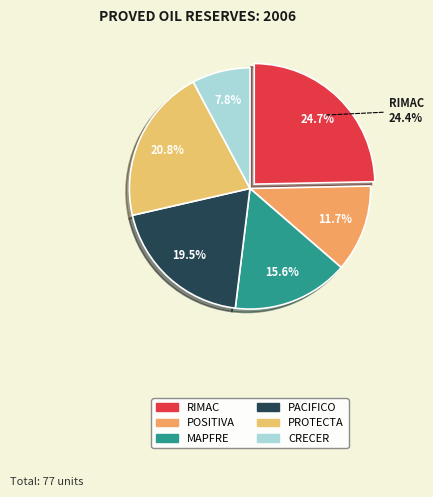

What percentage do MAPFRE and PACIFICO together represent?

35.1%